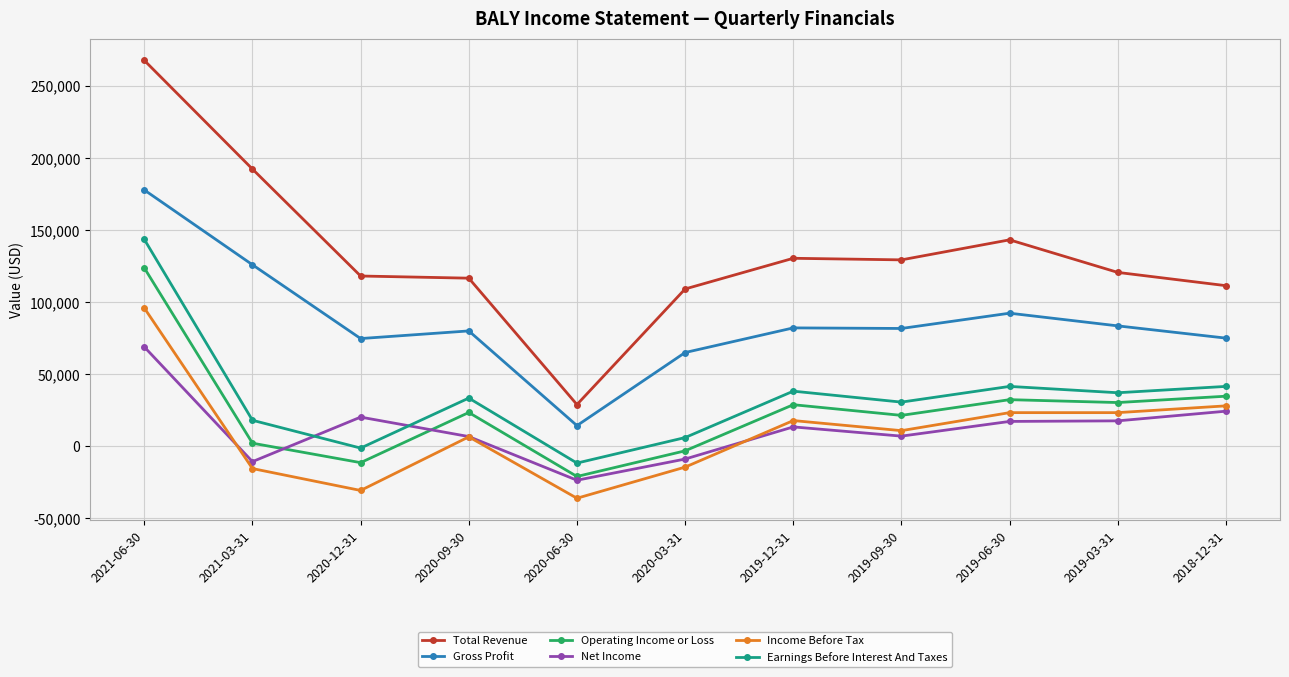

How many data points in Income Before Tax are less than 10800?

5